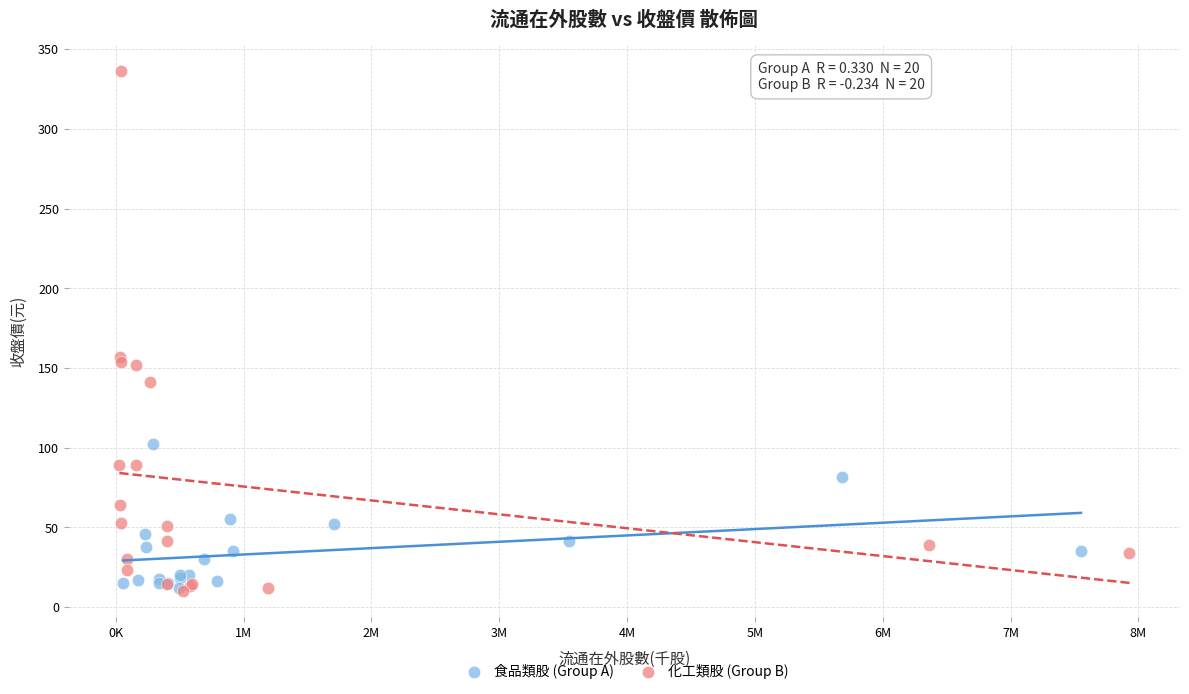

Which series has the largest Y range (max minus min)?

化工類股 (Group B)